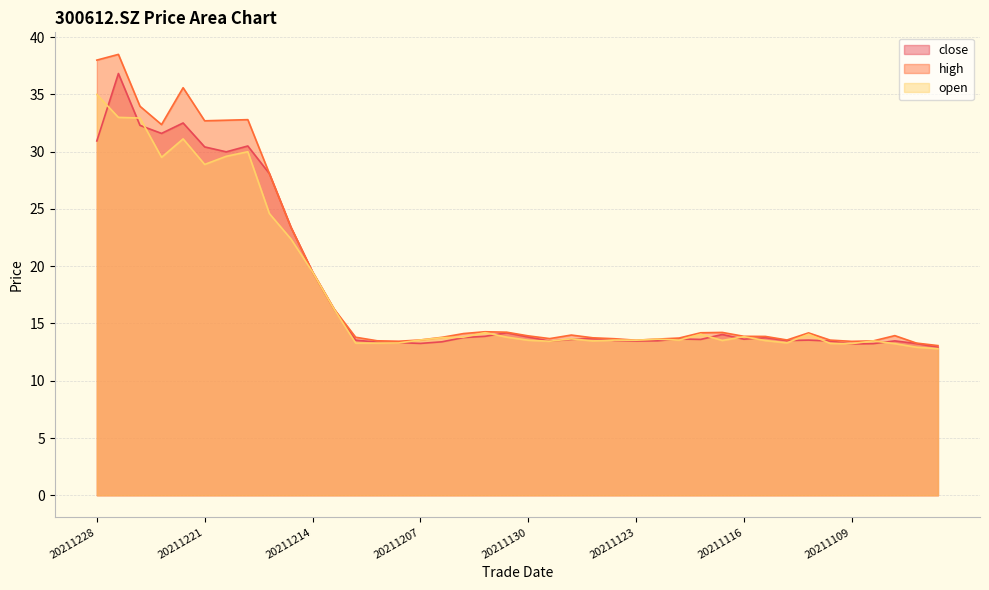

Which series changed the most between 20211210 and 20211105?

high